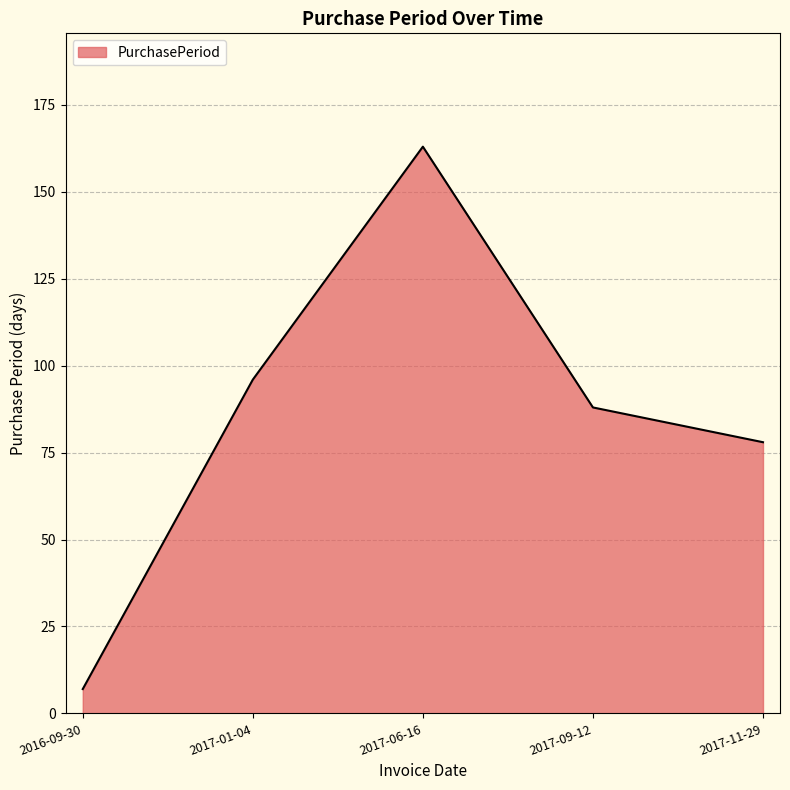

Reading right to left, list all the values displayed in this chart.

2017-11-29=78	2017-09-12=88	2017-06-16=163	2017-01-04=96	2016-09-30=7